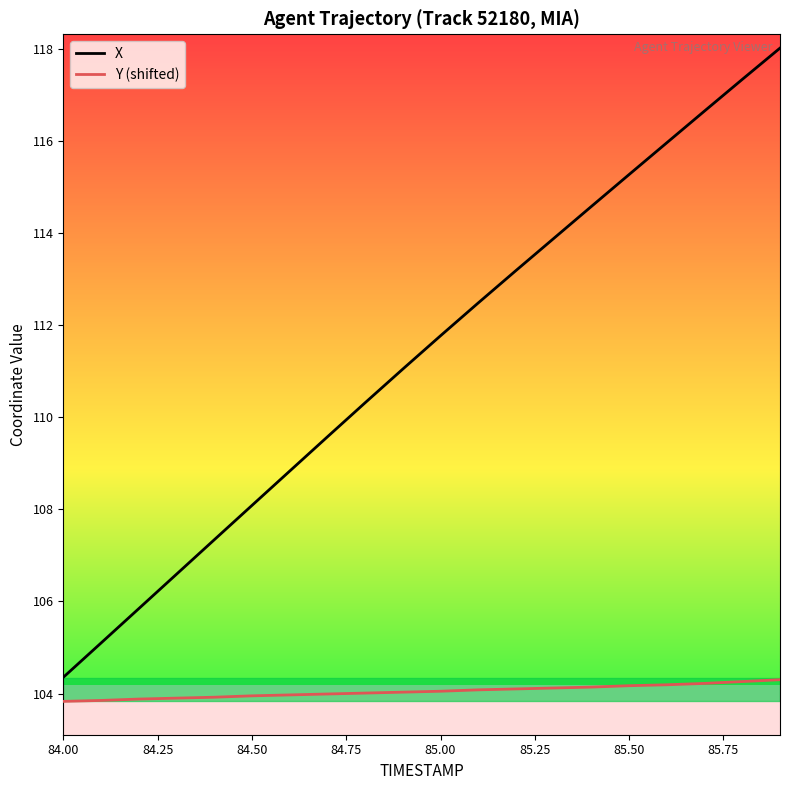

Which series has the largest total across all categories?

X